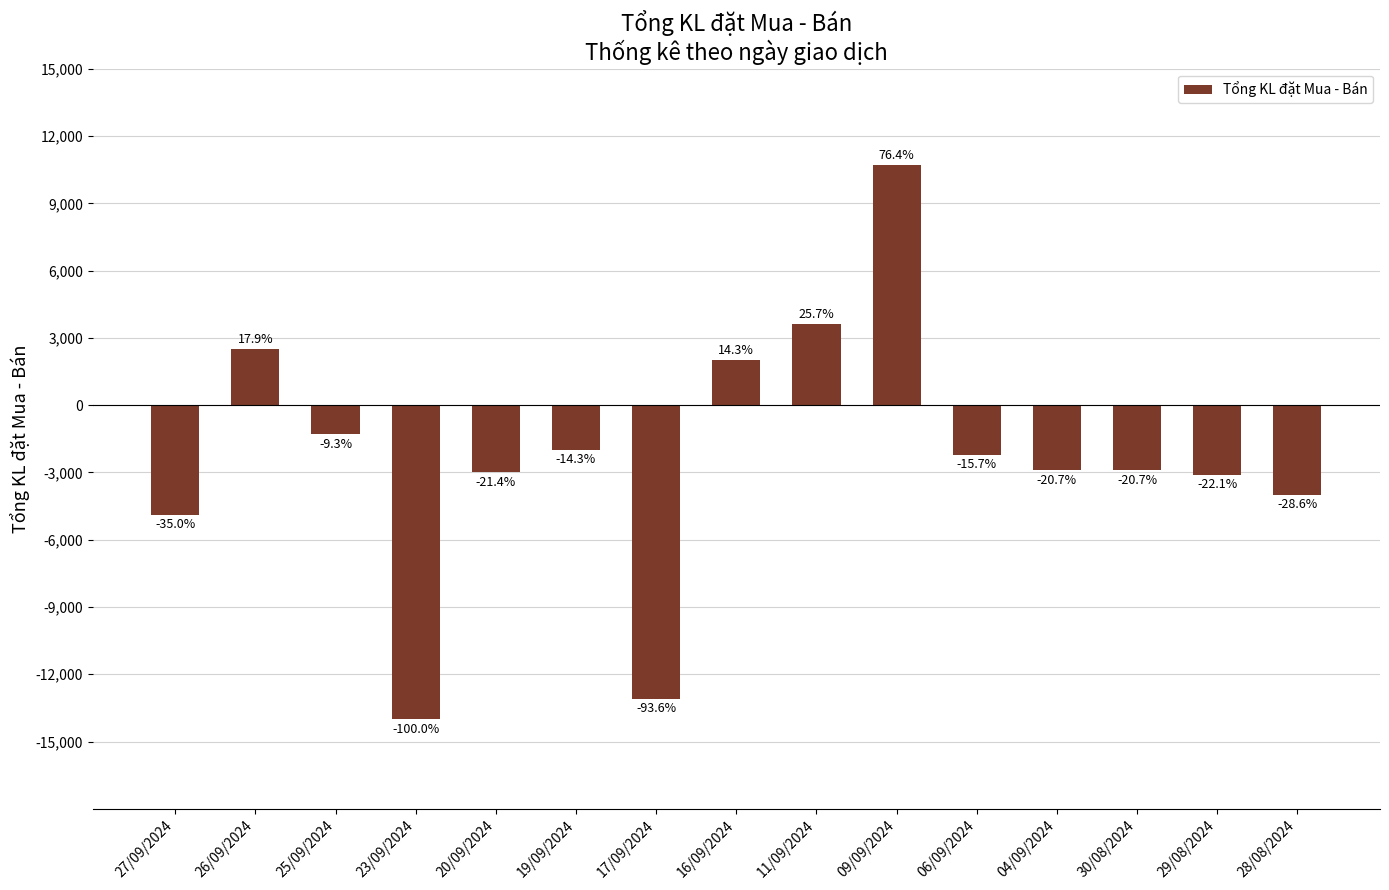

At which category does the chart reach its peak across all series?

09/09/2024